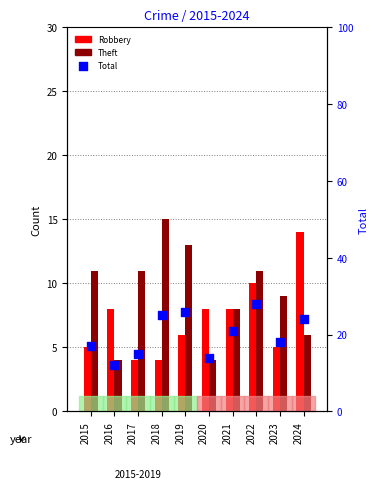

At how many categories does at least one series exceed 6?

10